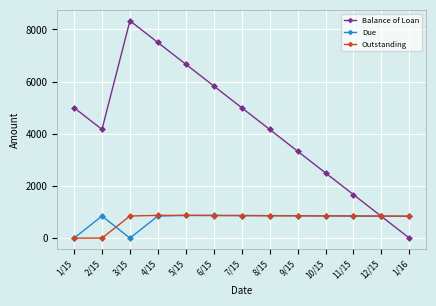

What is the label of the 3rd point from the left?

3/15